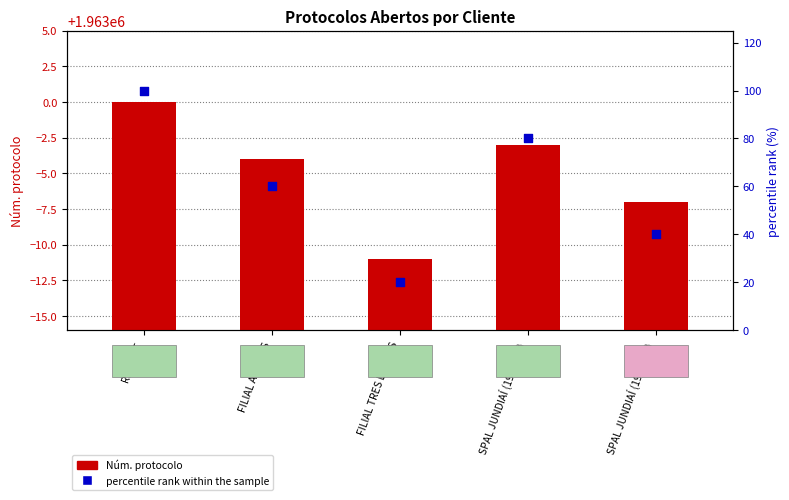

What are all the series names shown in the legend?

Núm. protocolo, percentile rank within the sample